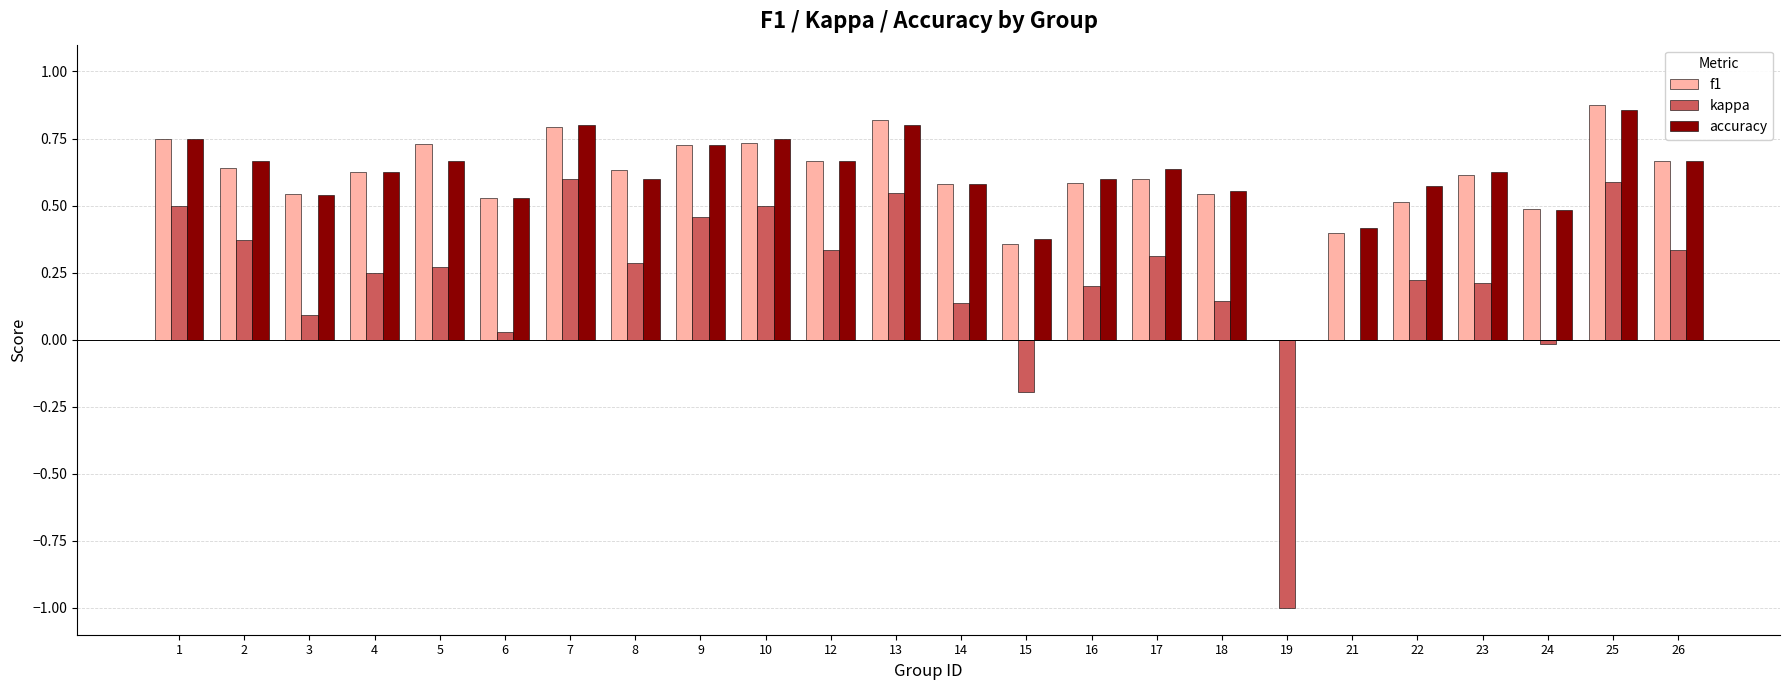

Is the value of f1 at 17 greater than the value of kappa at 15?

Yes